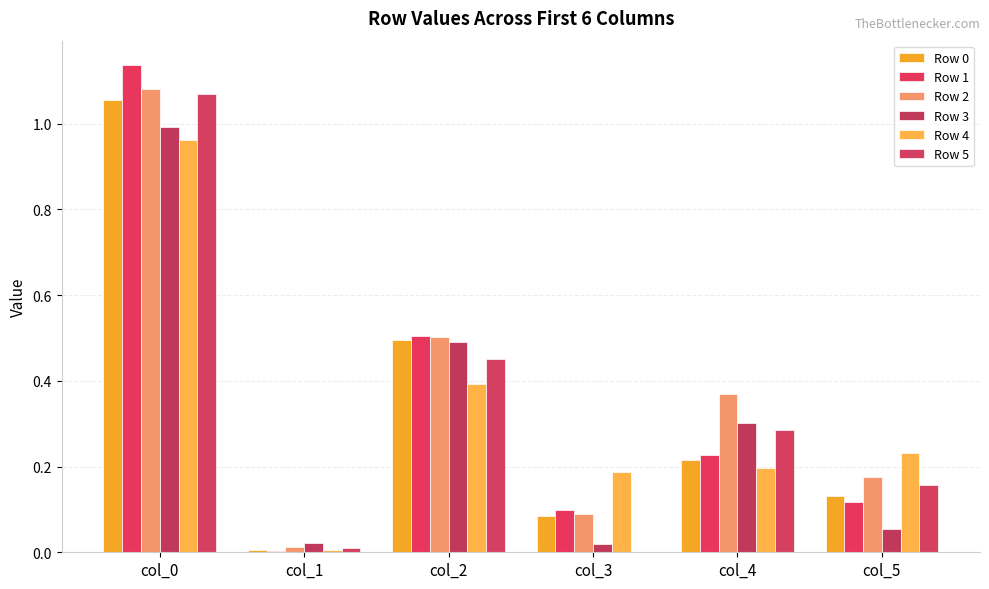

At which label is Row 4 closest to 0?

col_1